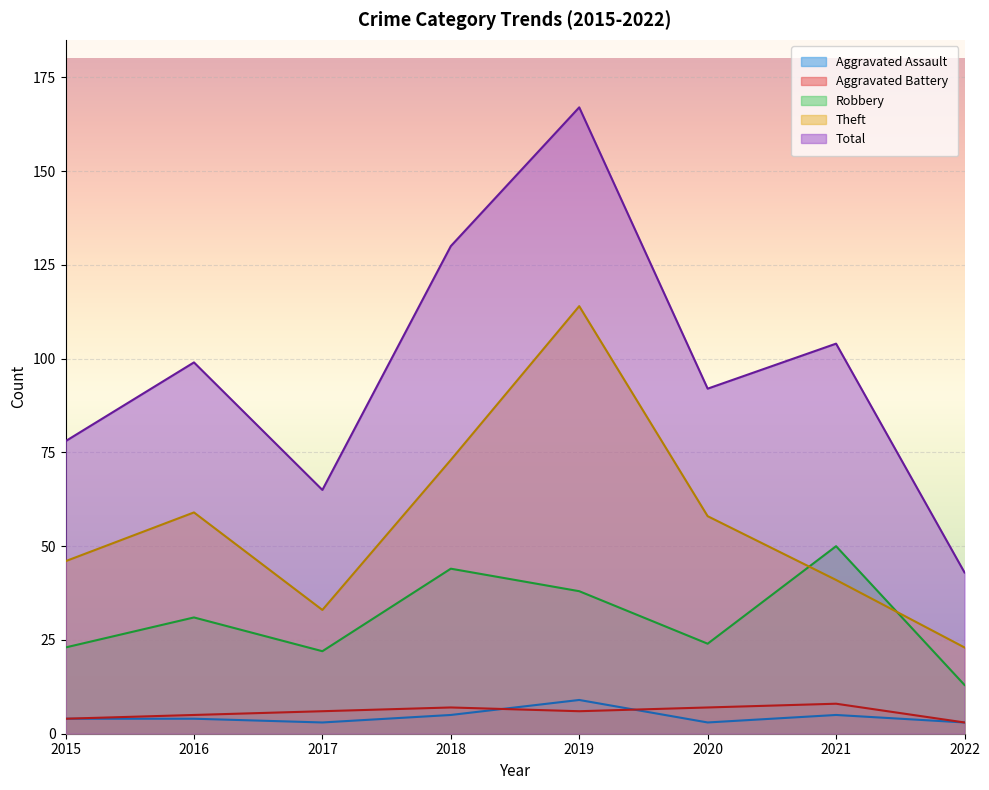

True or false: Aggravated Assault and Robbery intersect in this chart.

False